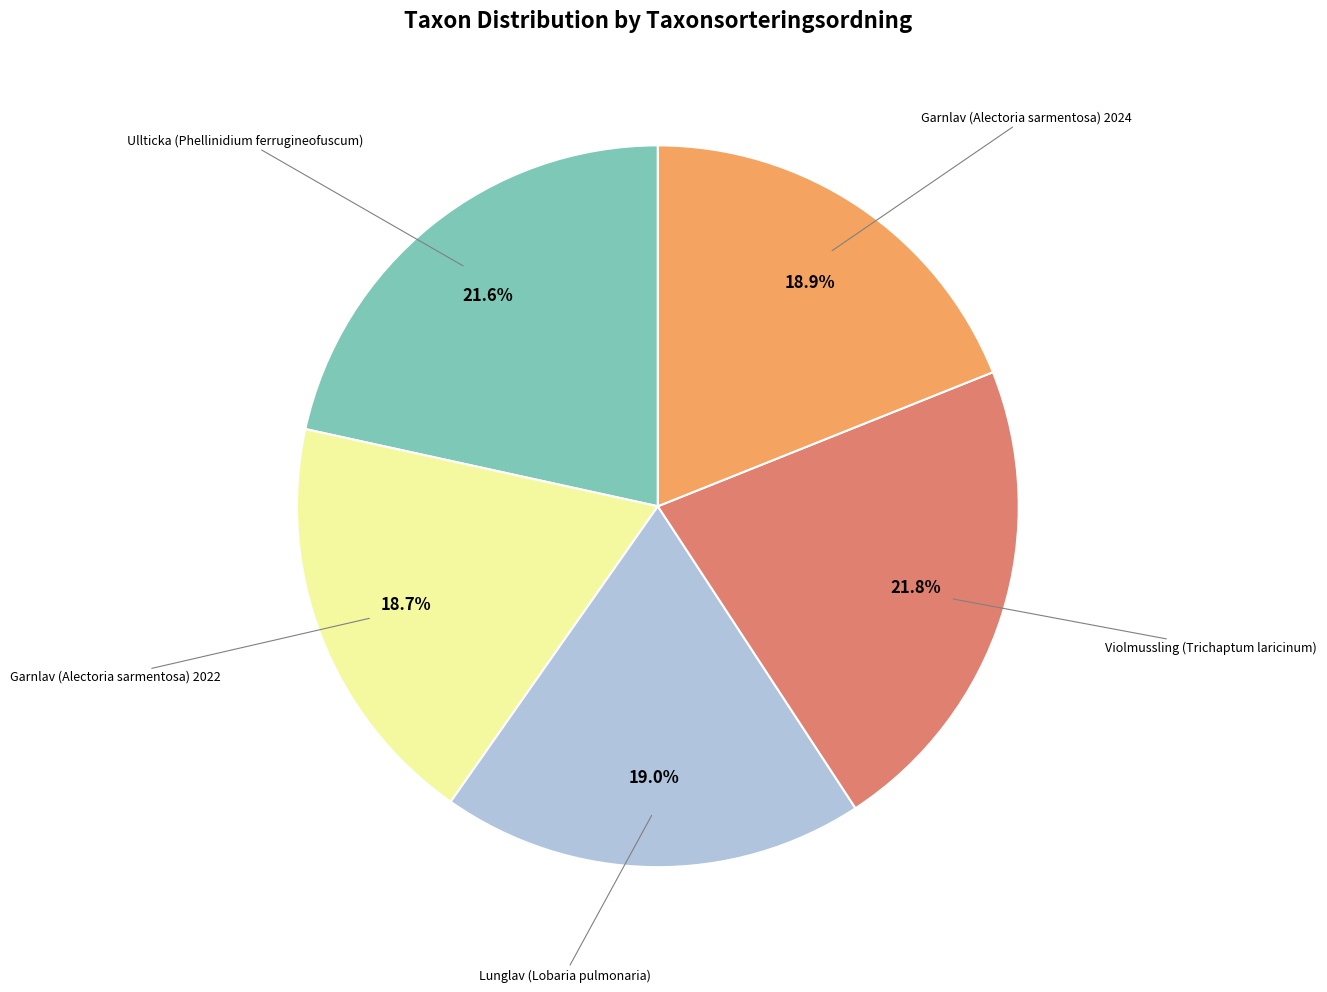

Does any single category account for the majority?

No